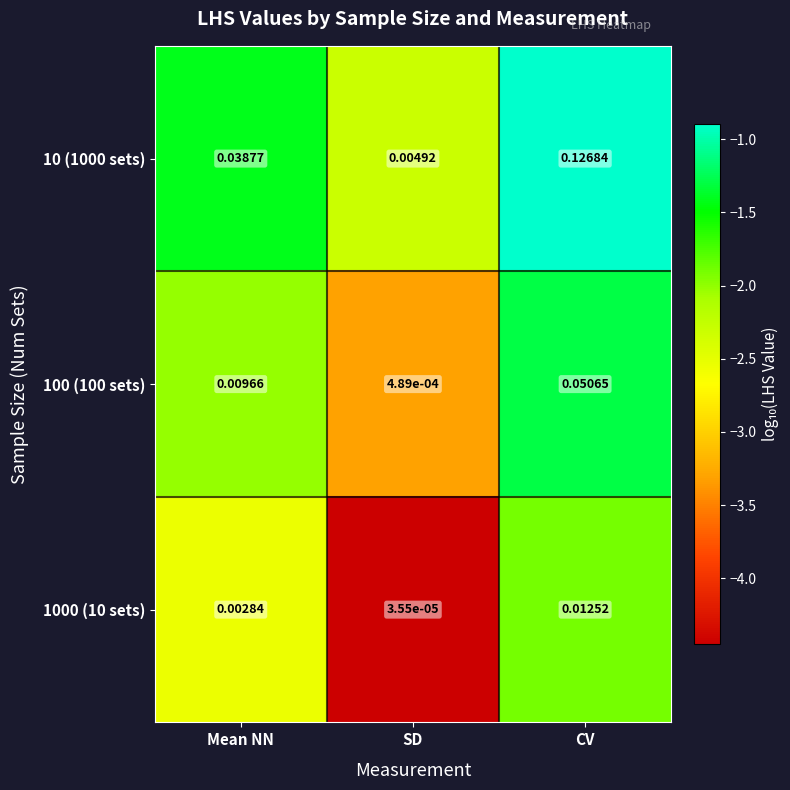

Which category has the highest value in the 1000 (10 sets) series?

CV